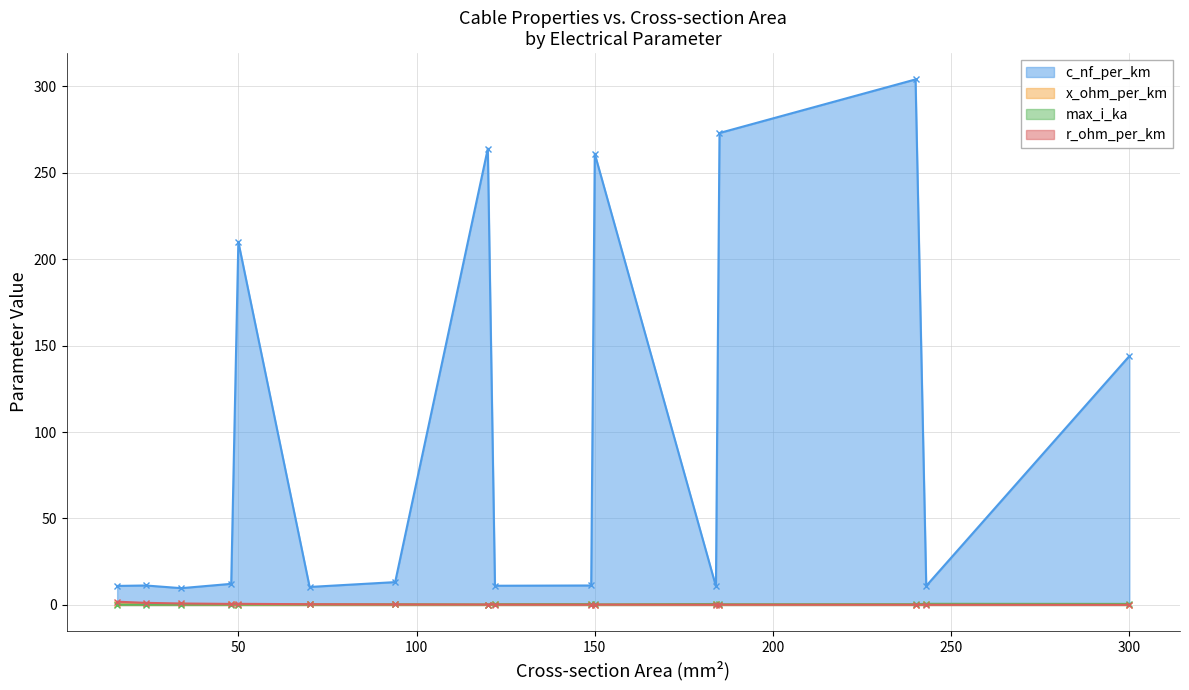

True or false: max_i_ka and x_ohm_per_km intersect in this chart.

True